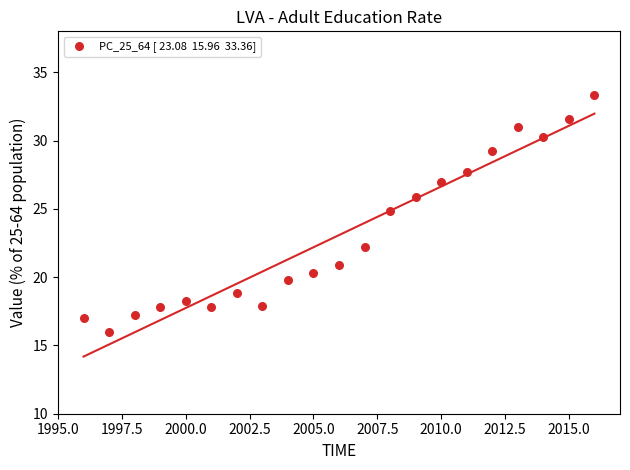

What is the range of X values (max minus min)?

20.0